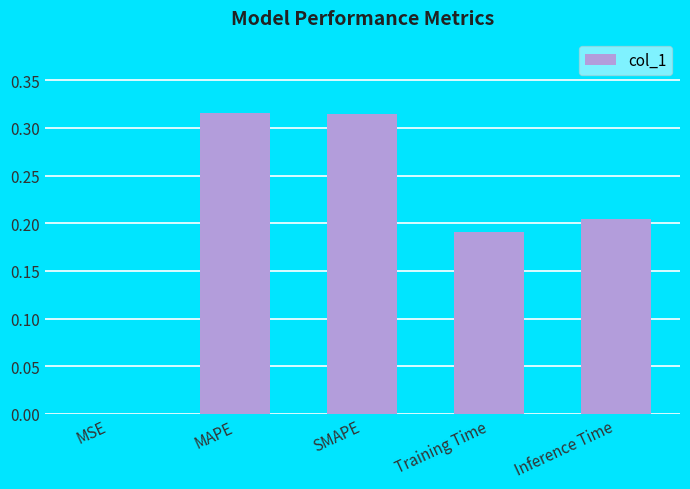

What is the sum of all values?

1.0